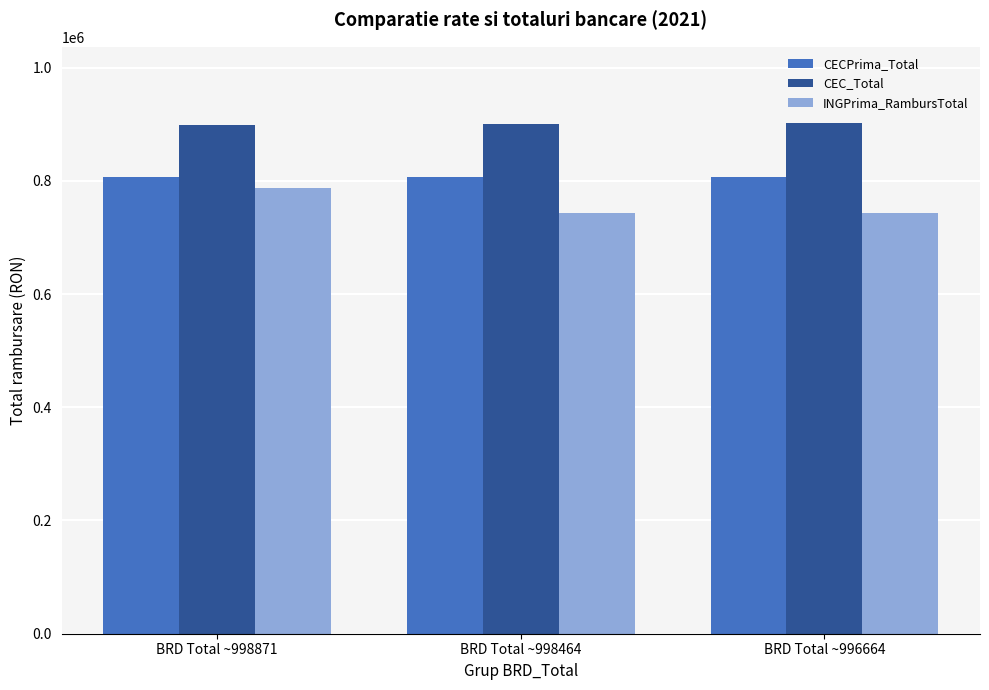

Is the value of INGPrima_RambursTotal at BRD Total ~998871 greater than the value of CECPrima_Total at BRD Total ~998871?

No